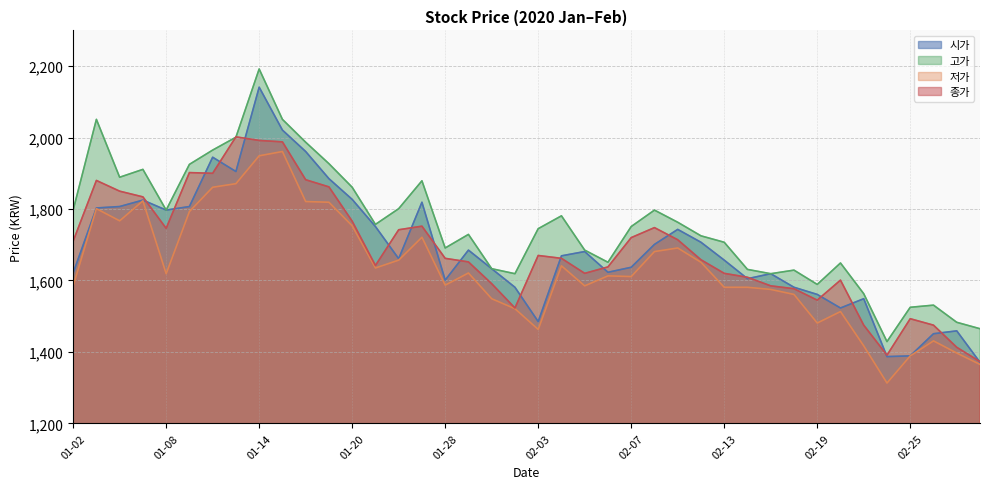

What is the sum of the 시가 values at 02-10 and 02-11?

3444